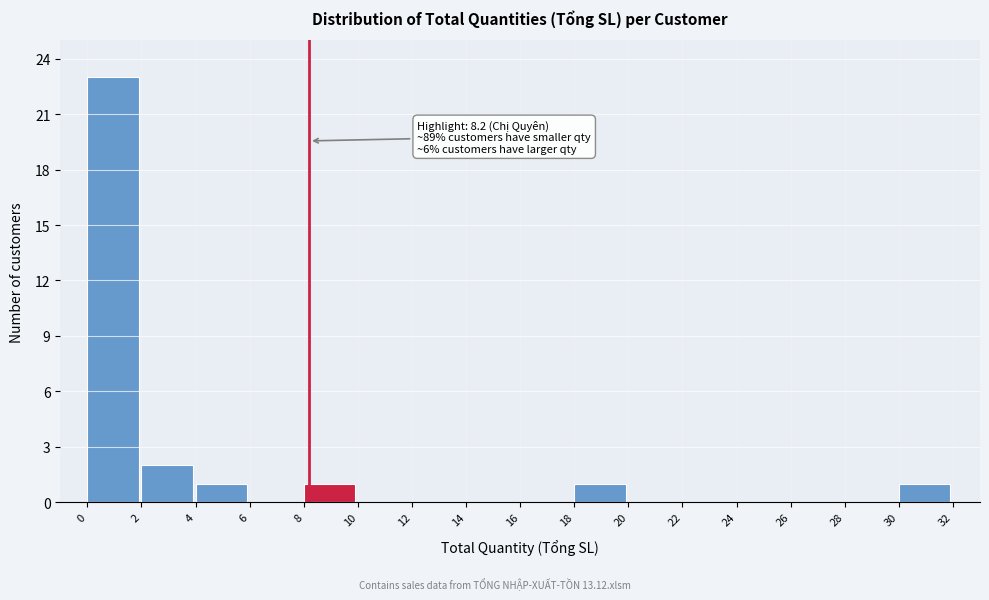

Which range on the x-axis has the tallest bar?

0 to 2